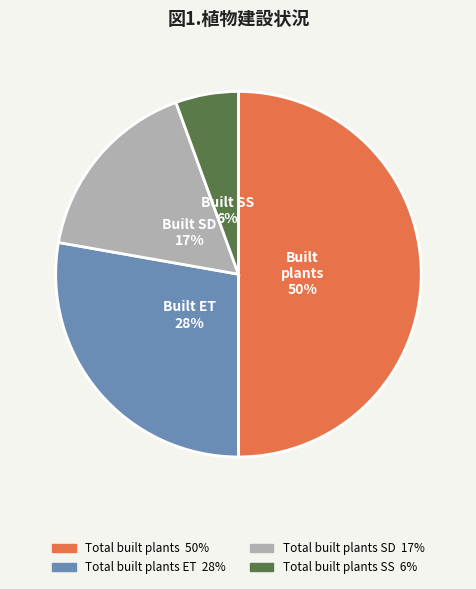

To the nearest percent, what is the difference between the largest and smallest slice percentages?

44%